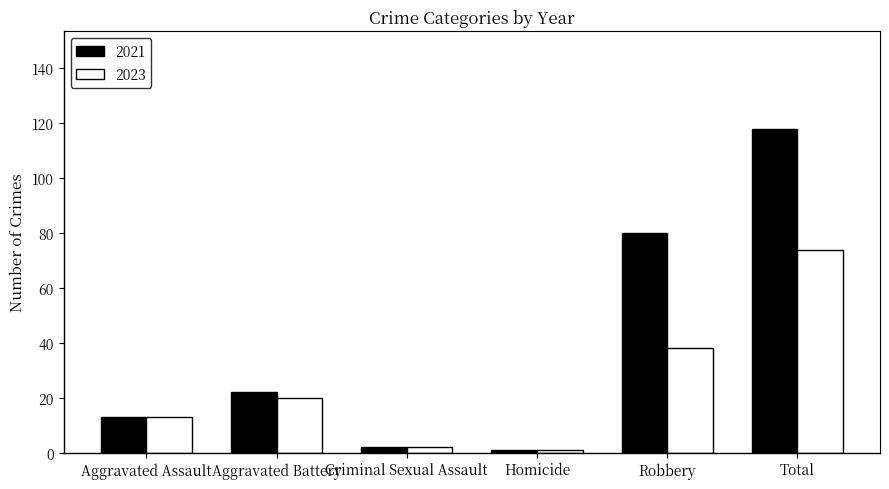

Reading left to right, list all the values displayed in this chart.

2021: Aggravated Assault=13	Aggravated Battery=22	Criminal Sexual Assault=2	Homicide=1	Robbery=80	Total=118
2023: Aggravated Assault=13	Aggravated Battery=20	Criminal Sexual Assault=2	Homicide=1	Robbery=38	Total=74